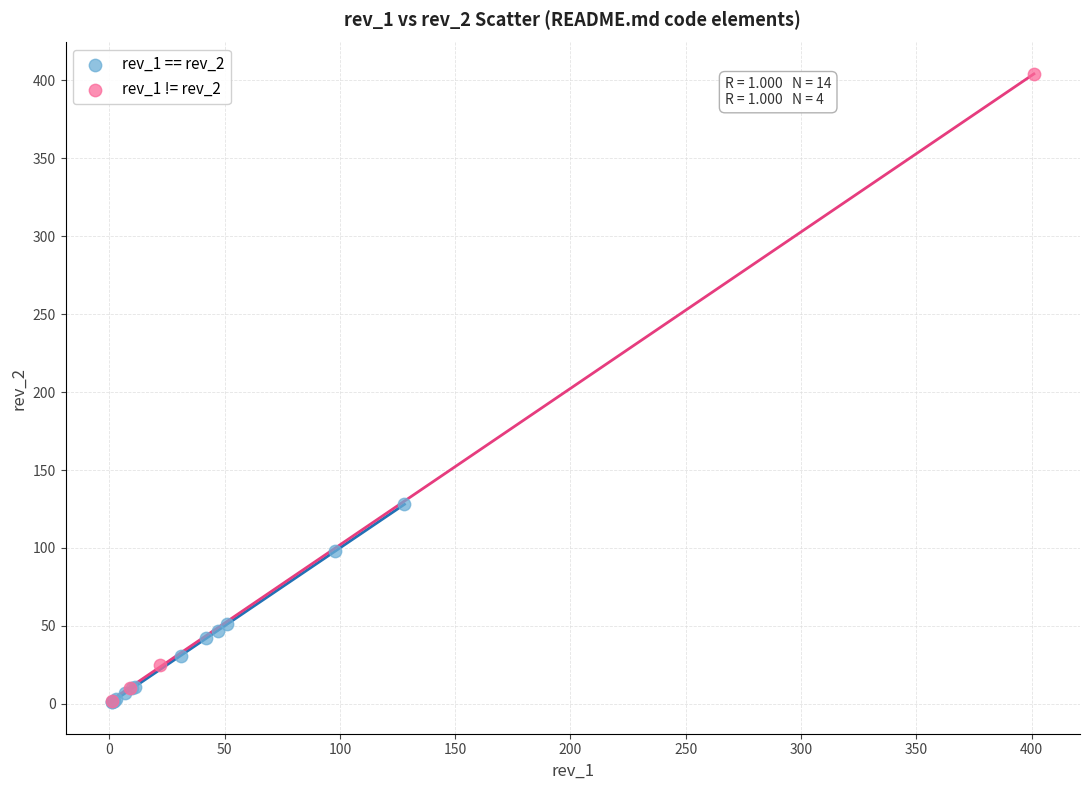

Which series has the widest spread of Y values?

rev_1 != rev_2